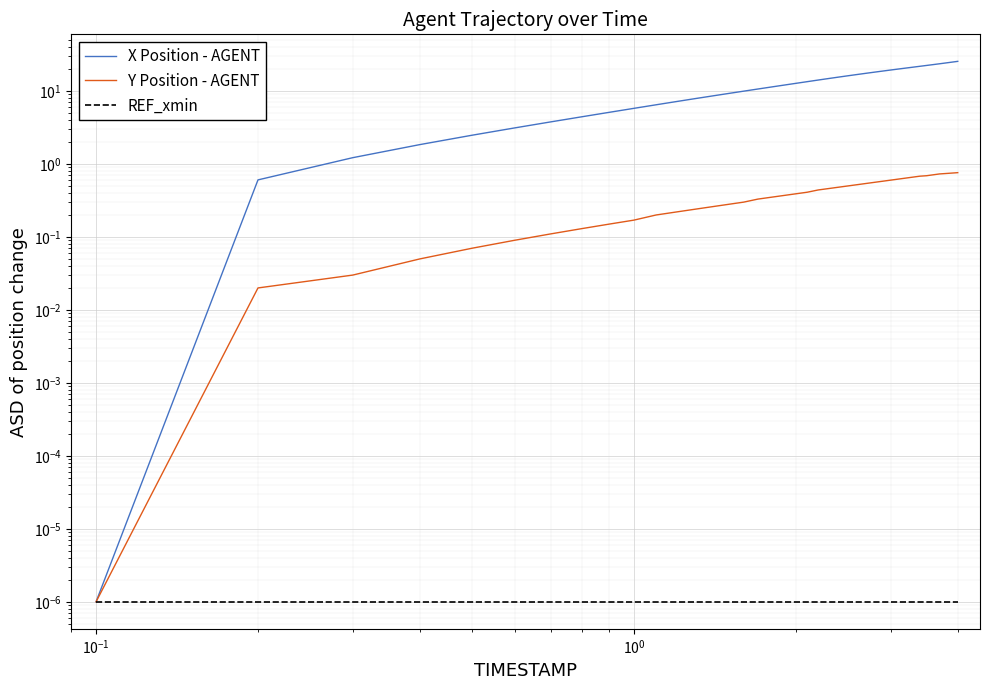

The value of REF_xmin at 29 is 0.0. True or false?

False